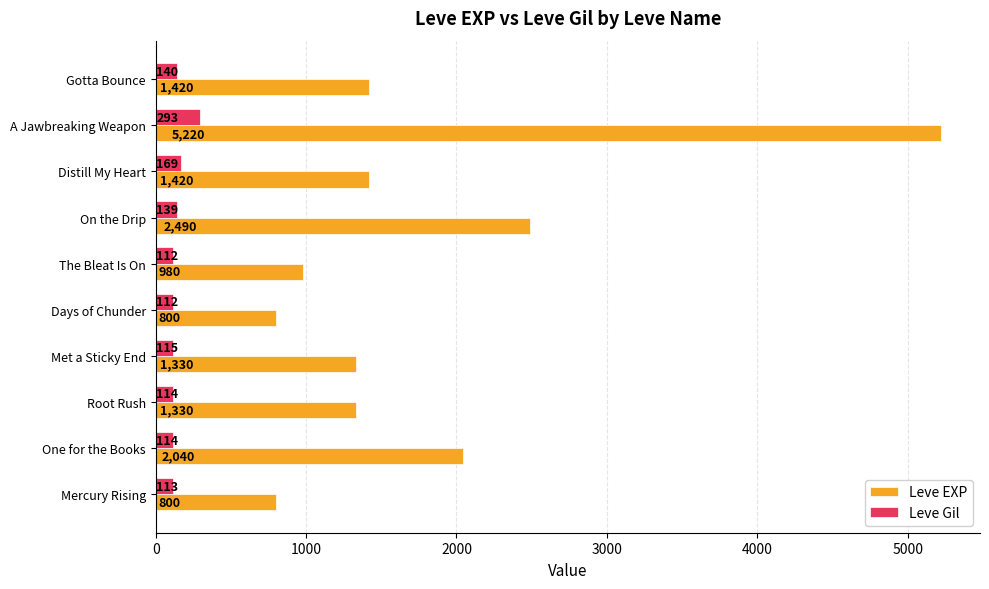

True or false: Leve EXP has a value of 1330 at Met a Sticky End.

True